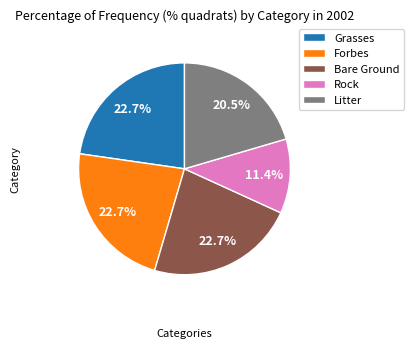

Does any single category account for the majority?

No